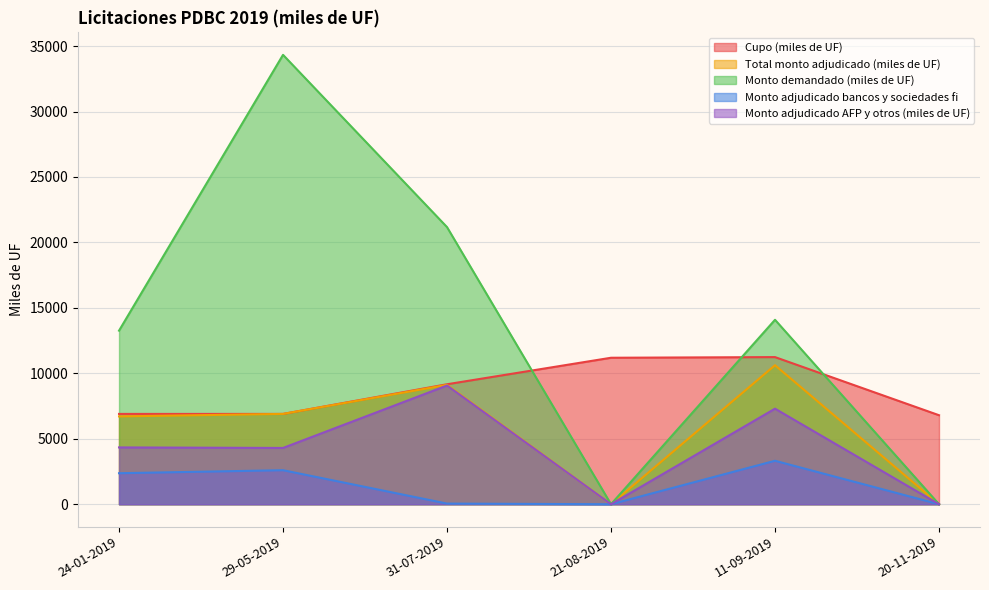

Which series ends up on top after the final intersection of Monto demandado (miles de UF) and Cupo (miles de UF)?

Cupo (miles de UF)